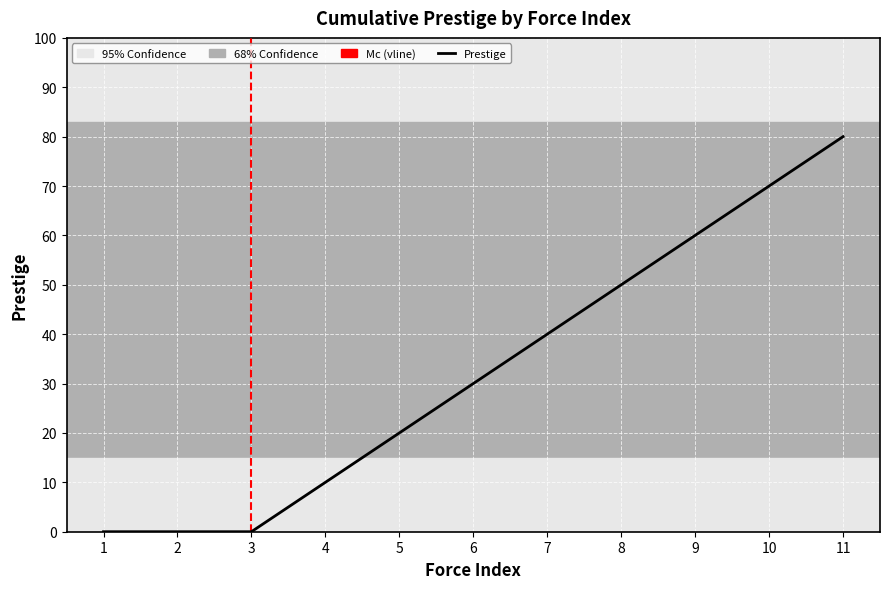

At which category does the chart reach its peak across all series?

11